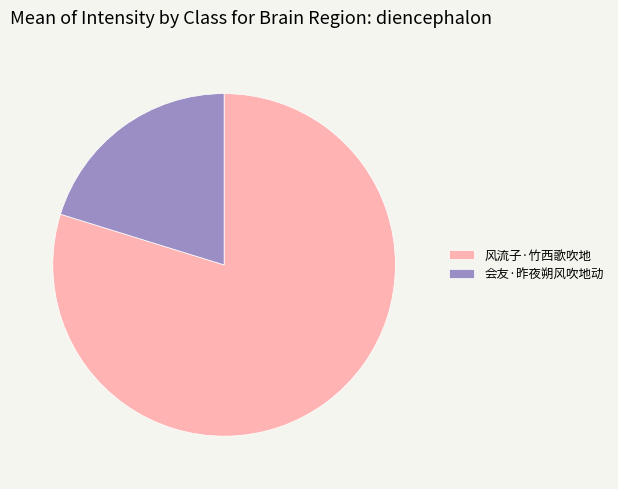

Is there a majority slice in this chart?

Yes